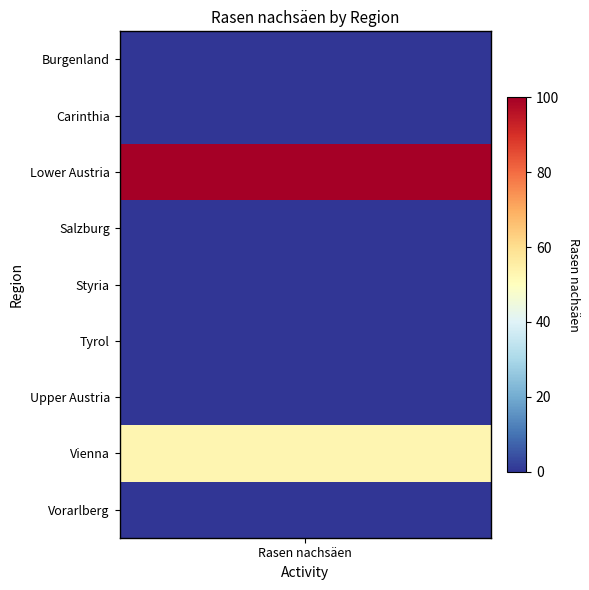

What is the difference between the values at 7 and 5?

53